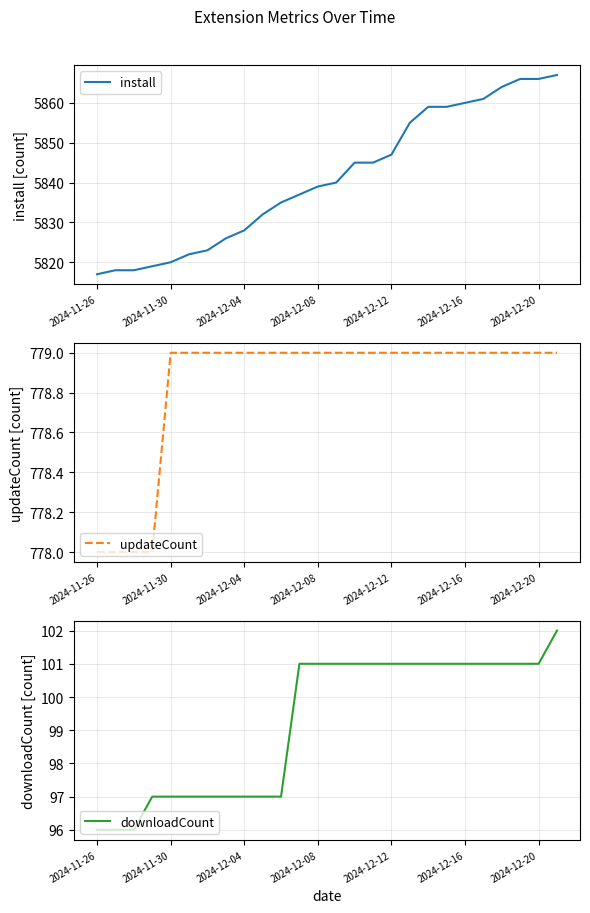

What is the minimum value for downloadCount?

96